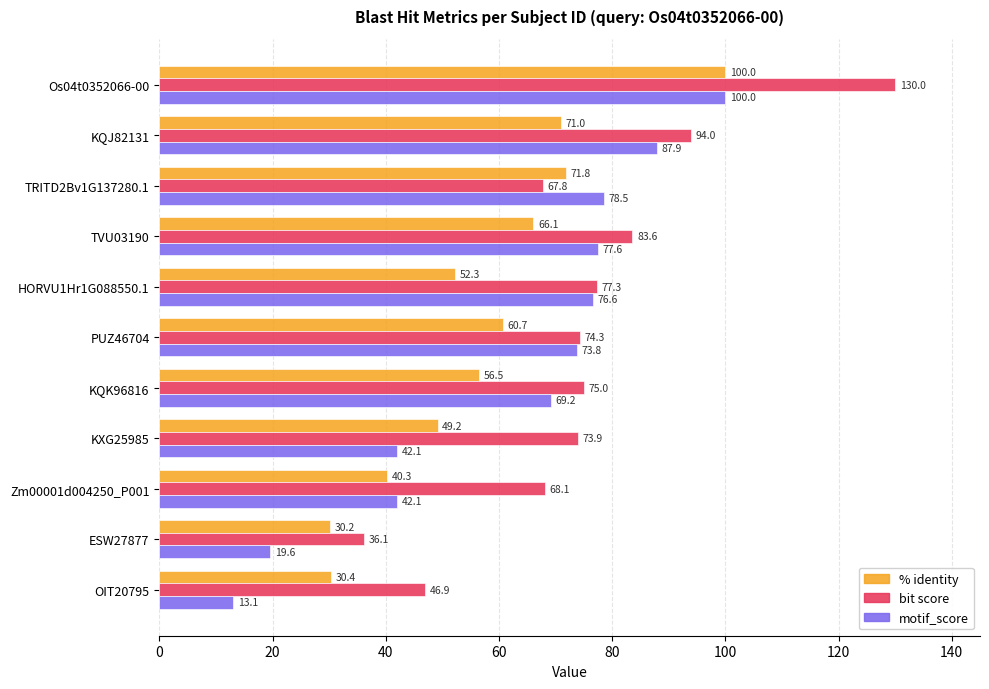

What is the difference between the maximum and minimum values in the bit score series?

93.9